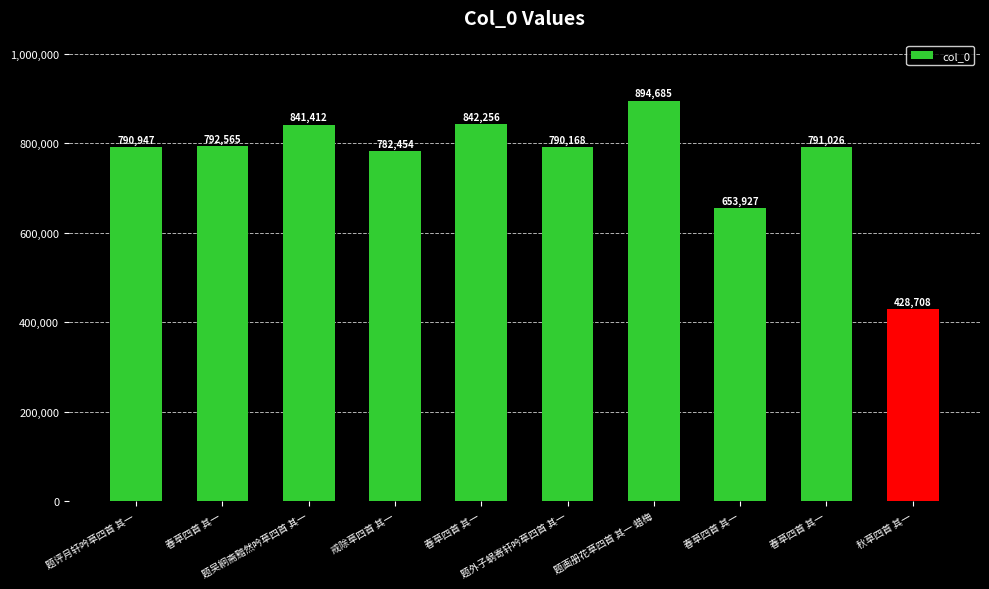

How many distinct data groups are displayed?

1